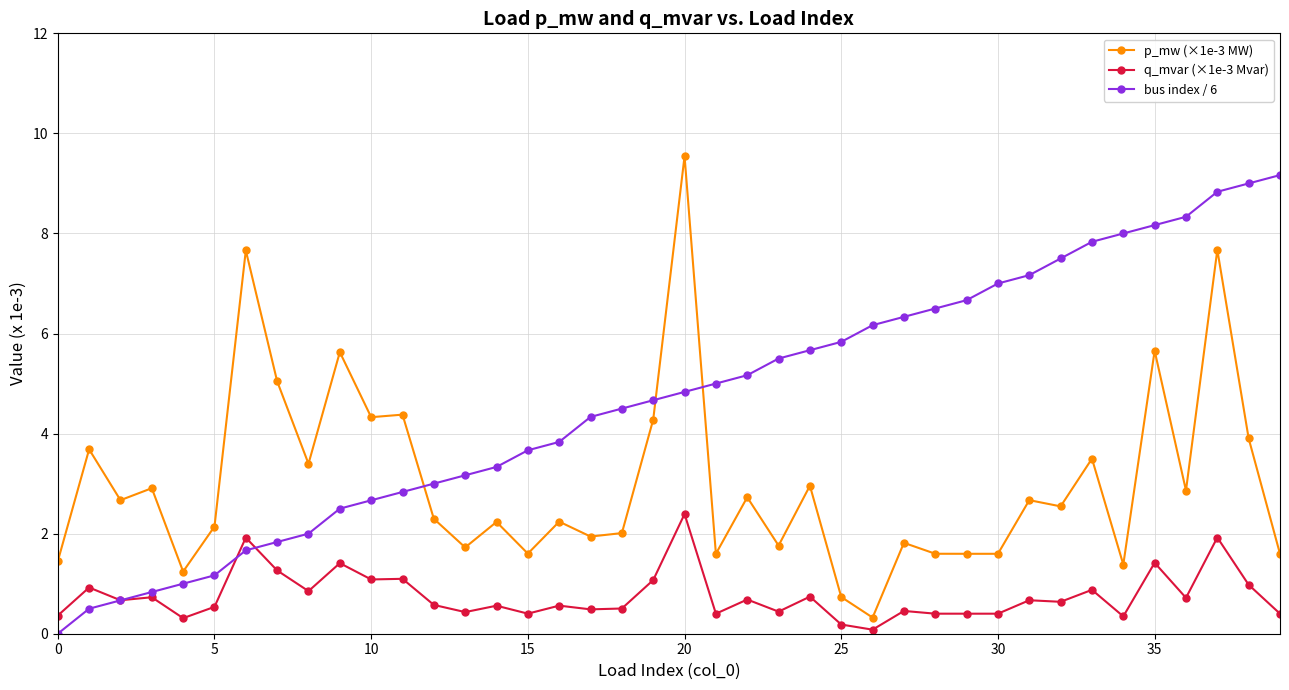

True or false: q_mvar (×1e-3 Mvar) has more than 1 points higher than both neighbors.

True